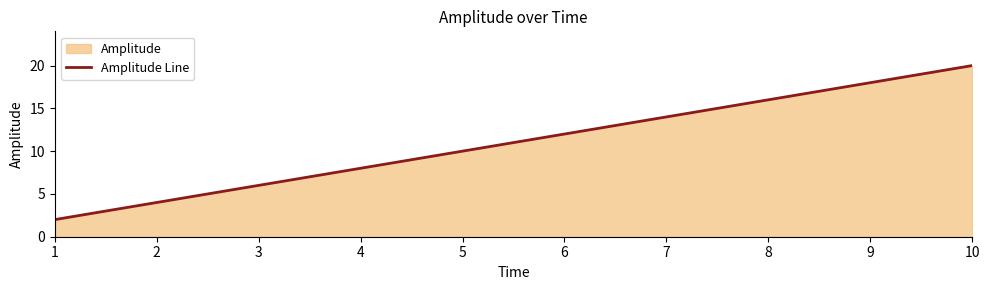

How many lines are shown in the chart?

1